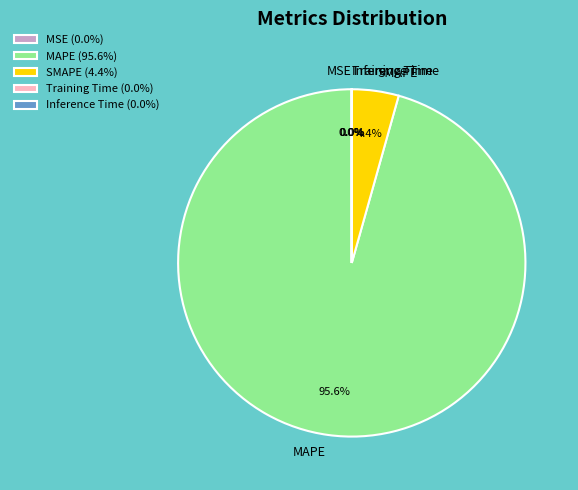

Combined, what portion of the pie is SMAPE and MAPE?

100.0%